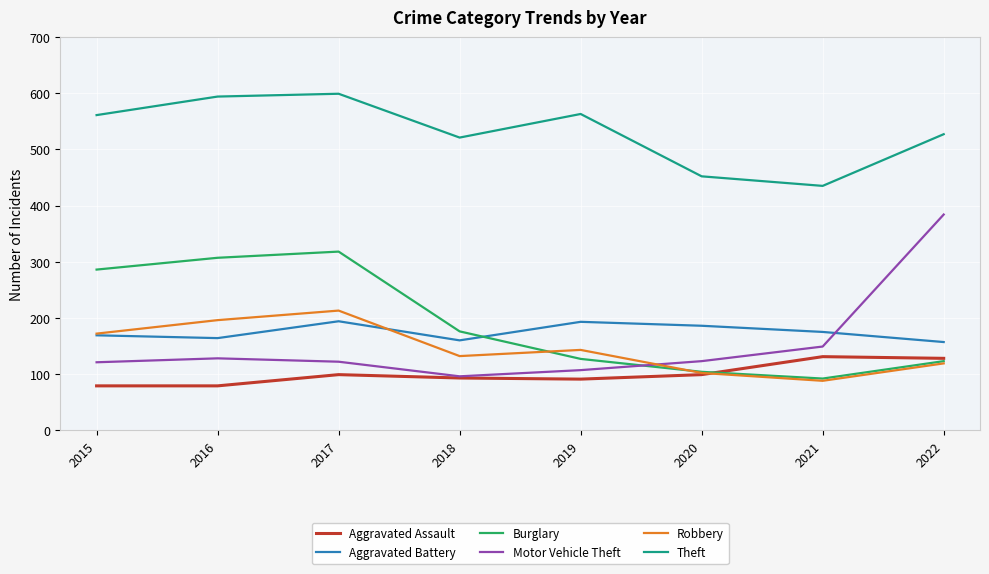

True or false: Theft and Aggravated Assault cross at least once.

False